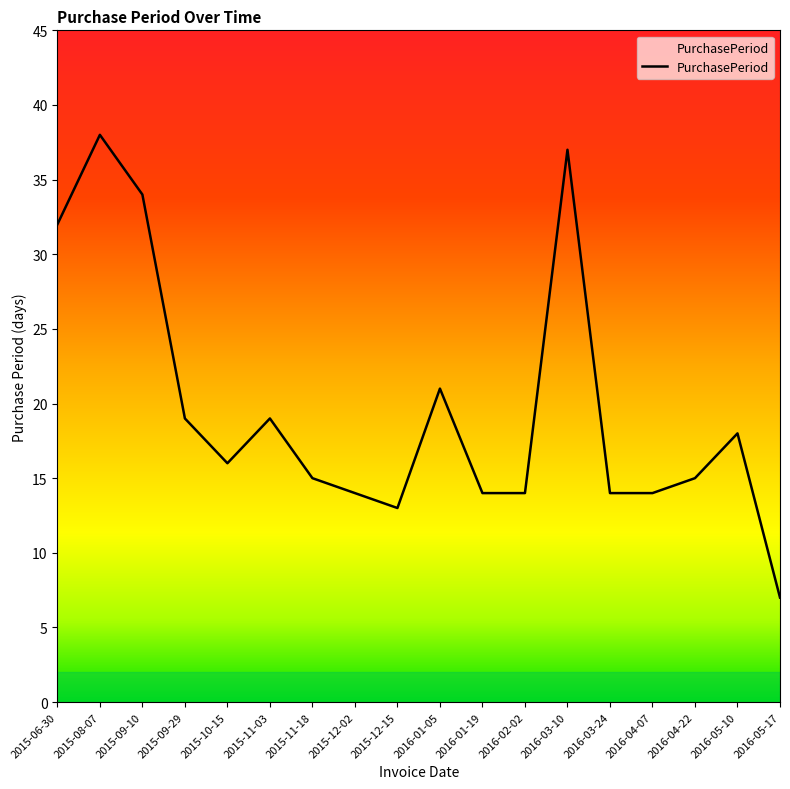

What is the smallest value displayed?

7